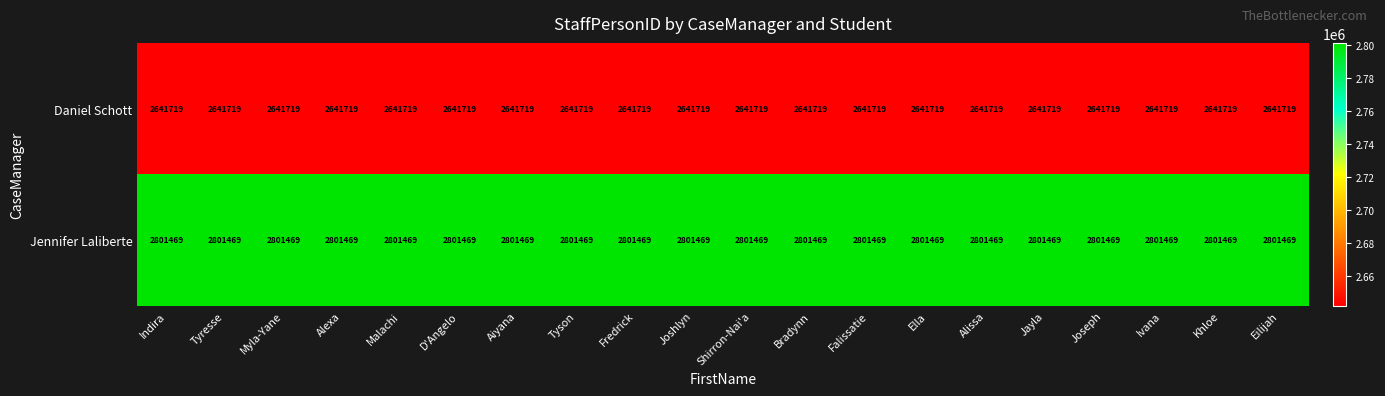

Rank the series by their average value, from highest to lowest.

Jennifer Laliberte, Daniel Schott